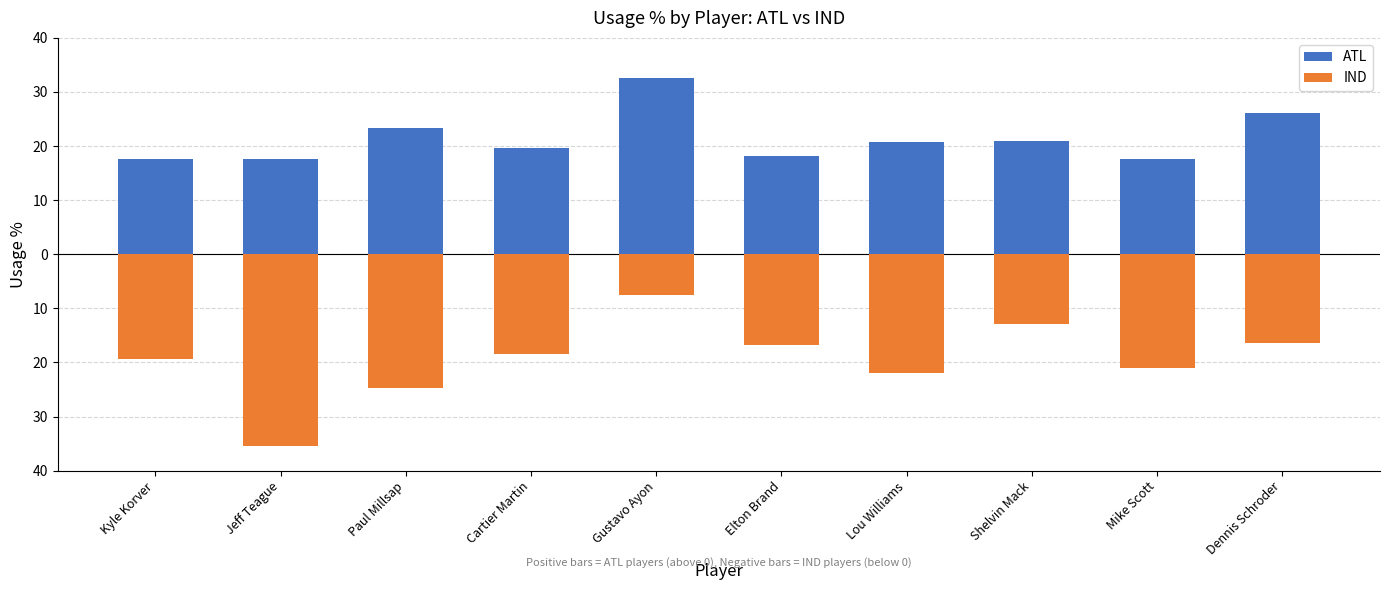

What is the value of the IND bar at the 8th from the left?

-12.8